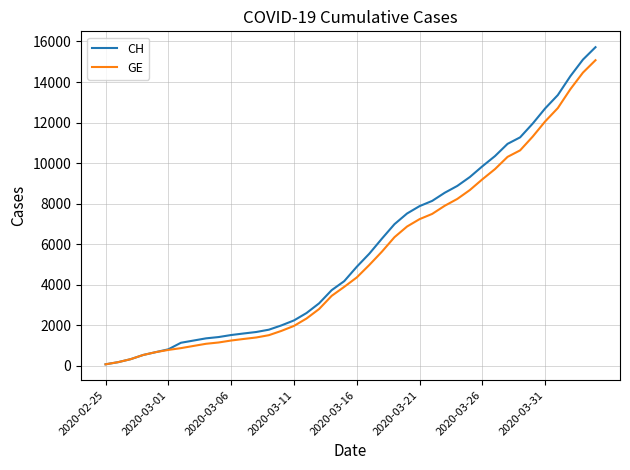

Which series has the largest range (max minus min)?

CH